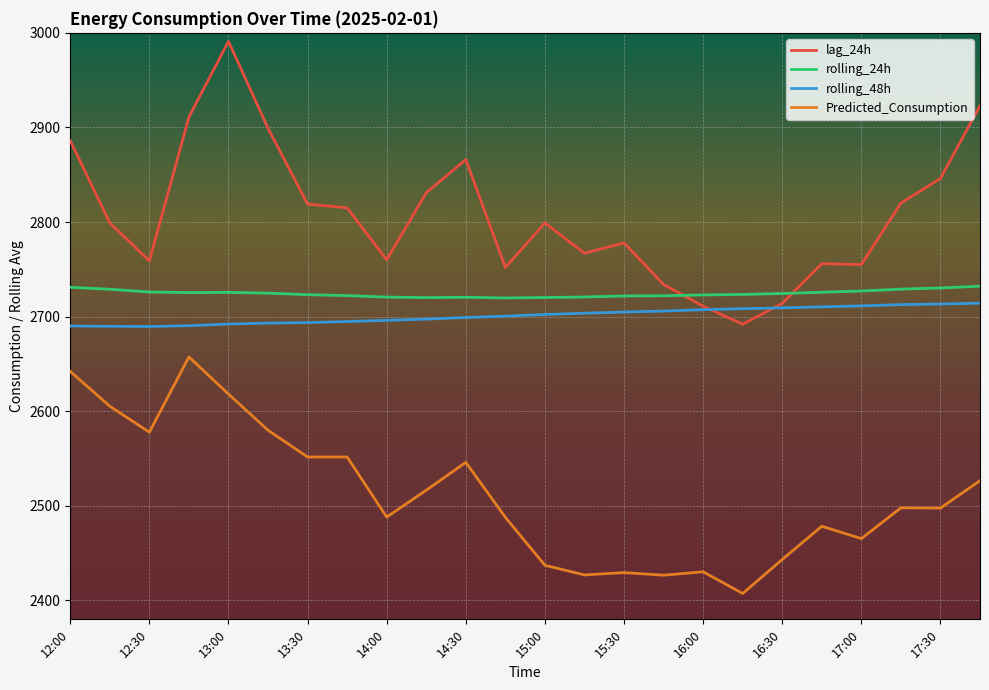

How many intersections are there between lag_24h and rolling_24h?

2